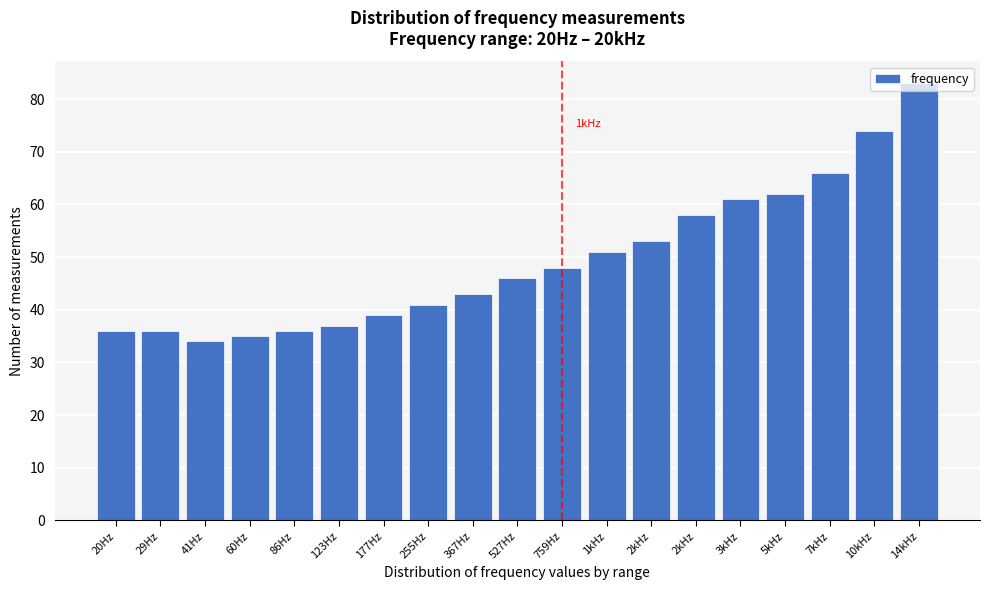

Are the bars horizontal?

No